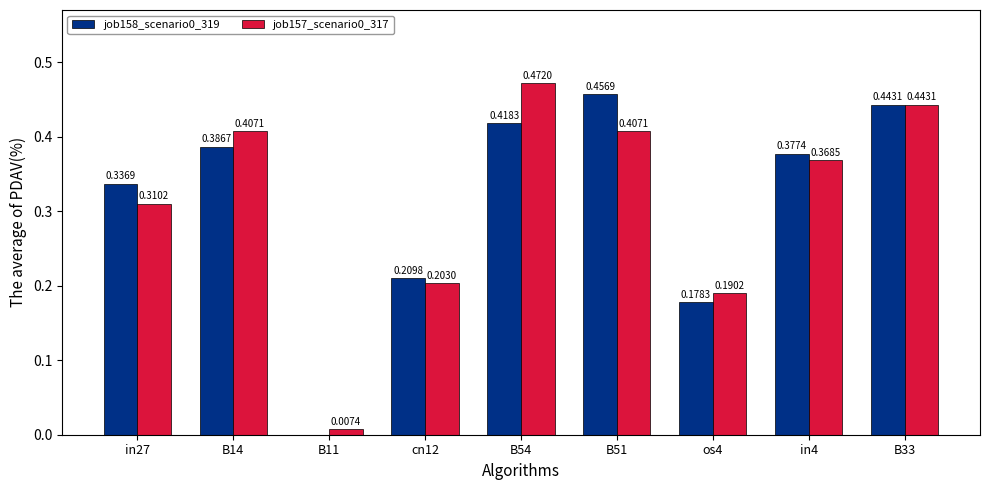

Which category has the highest value in the job157_scenario0_317 series?

B54